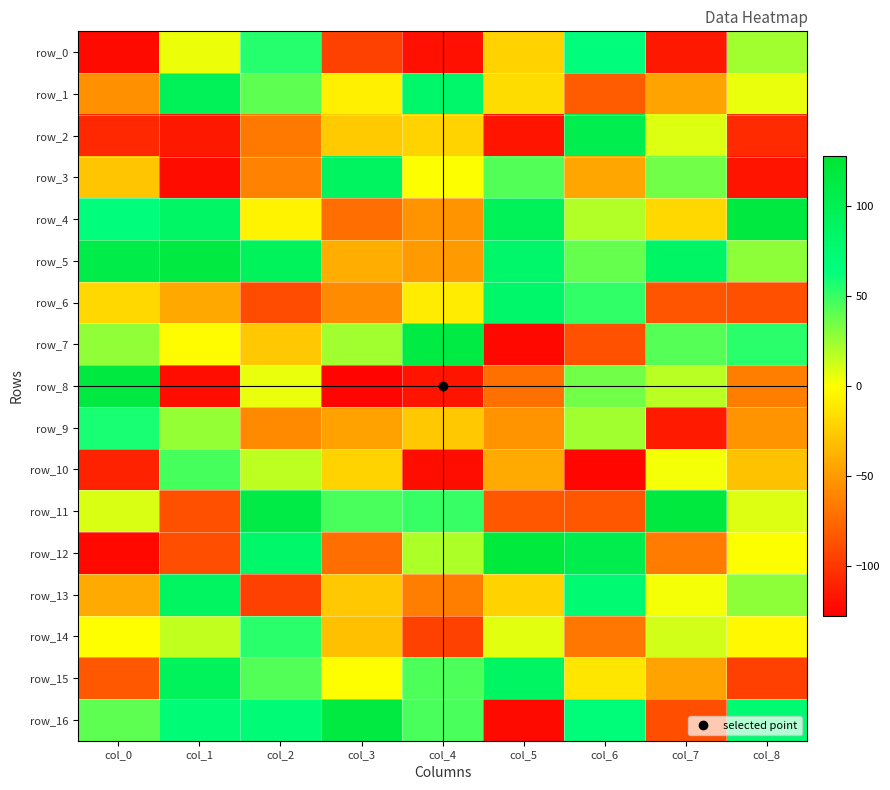

At which label is row_2 closest to -7?

col_4